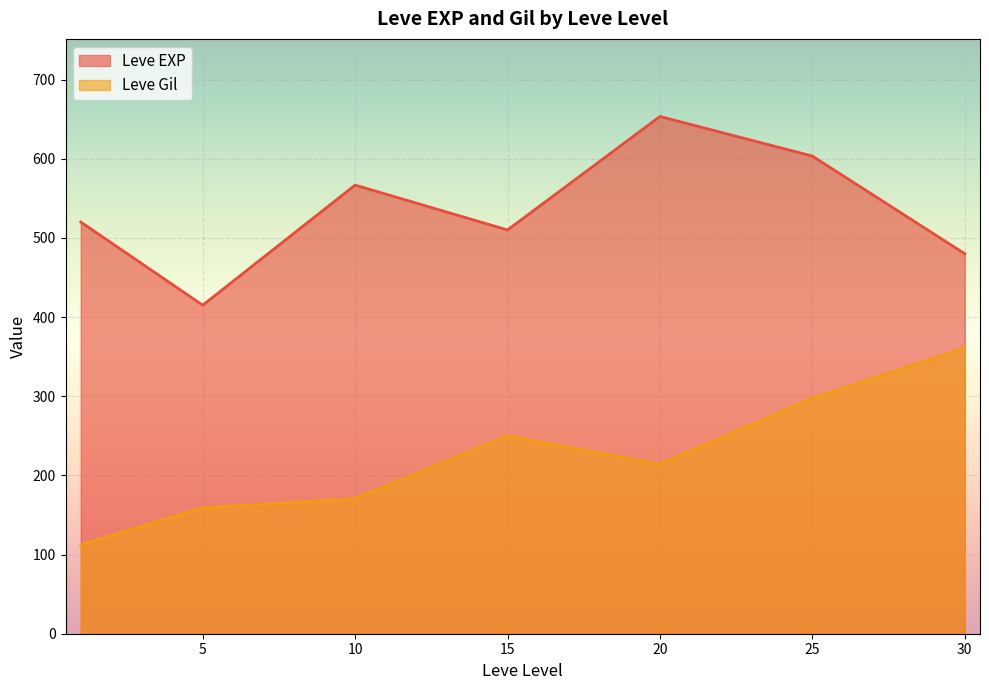

Rank the series by their average value, from highest to lowest.

Leve EXP, Leve Gil